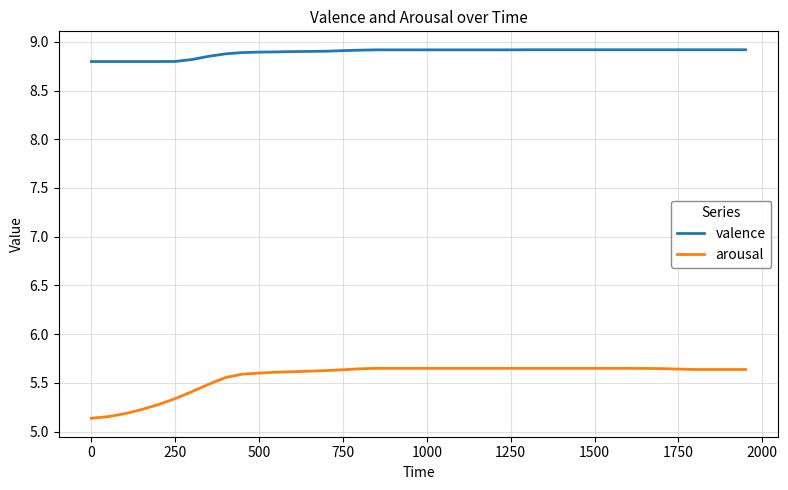

True or false: arousal and valence intersect in this chart.

False